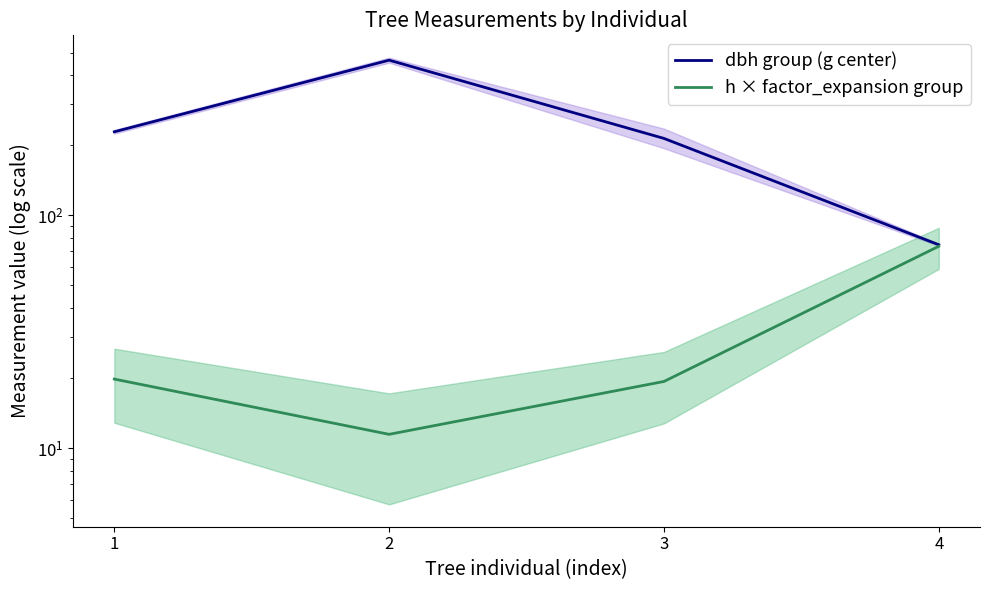

What is the spread (max minus min) of values at 1?

208.6